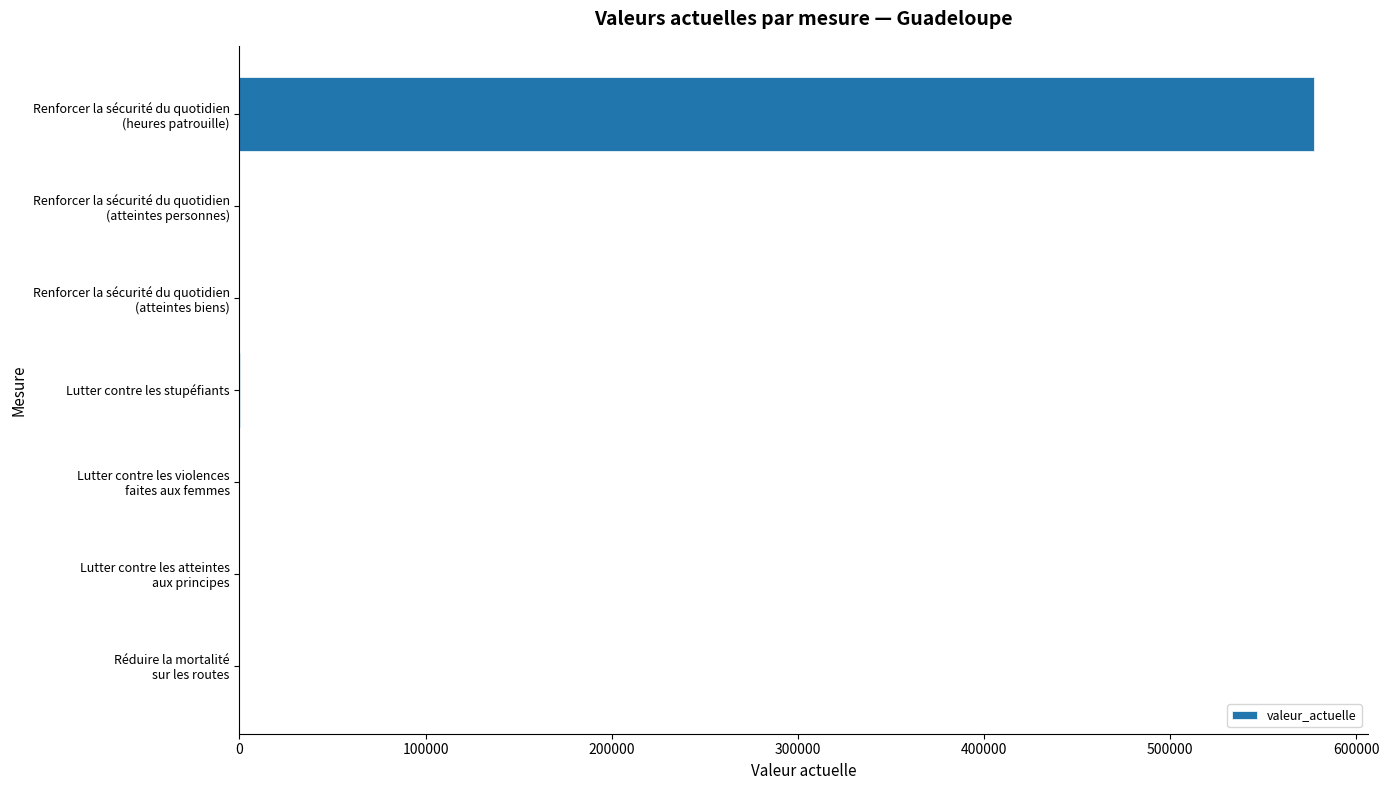

What is the greatest value displayed?

577411